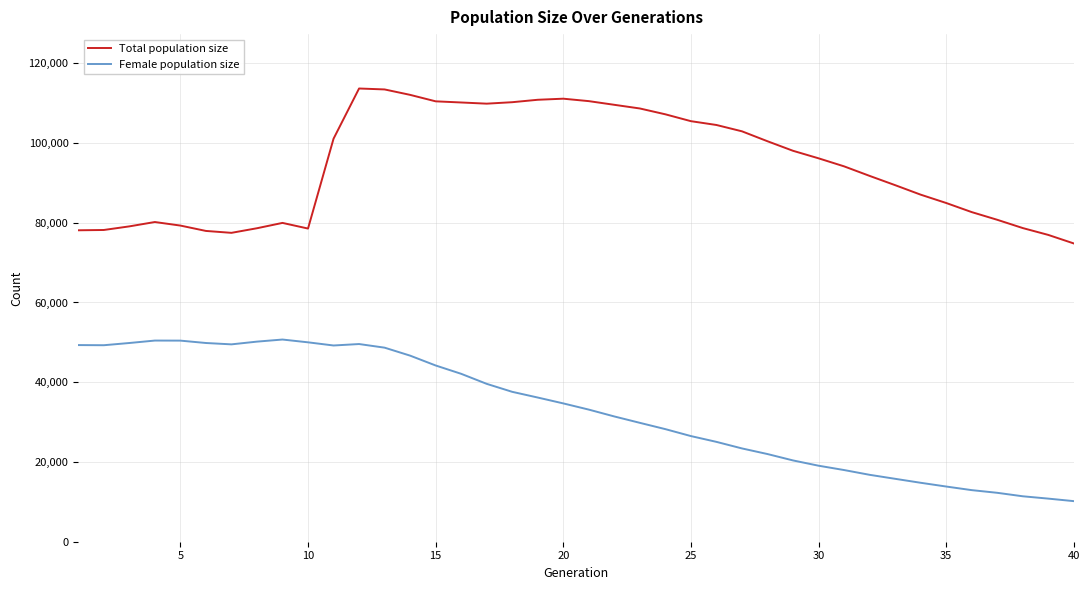

What is the minimum value for Total population size?

74802